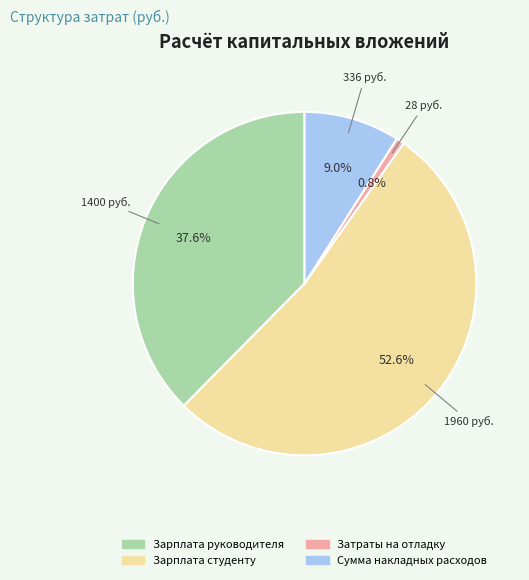

What is the majority slice?

Зарплата студенту